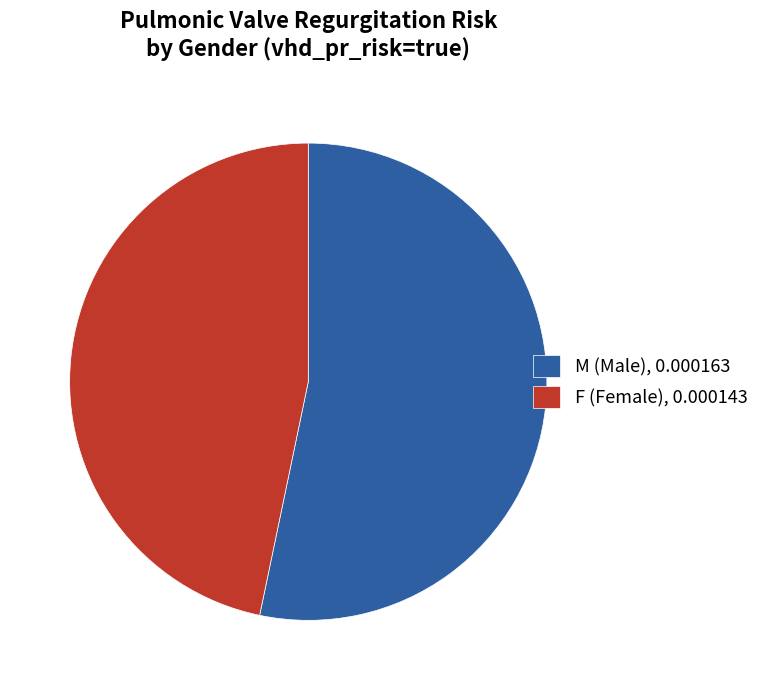

Count the number of slices in the pie.

2